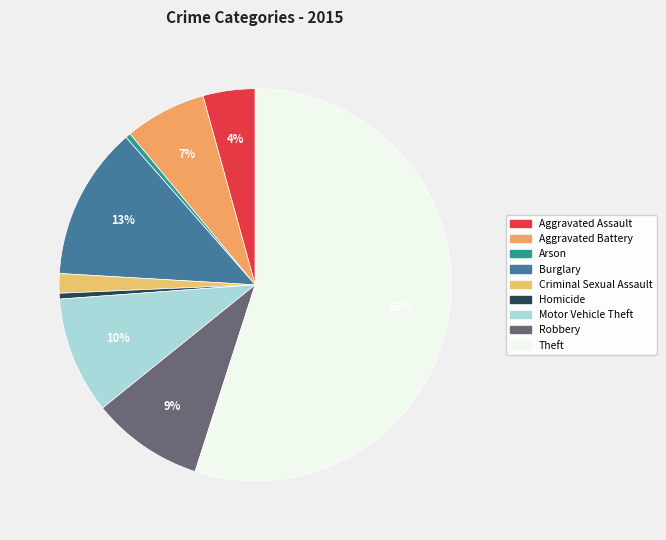

Rank the categories by value from lowest to highest.

Arson, Homicide, Criminal Sexual Assault, Aggravated Assault, Aggravated Battery, Robbery, Motor Vehicle Theft, Burglary, Theft